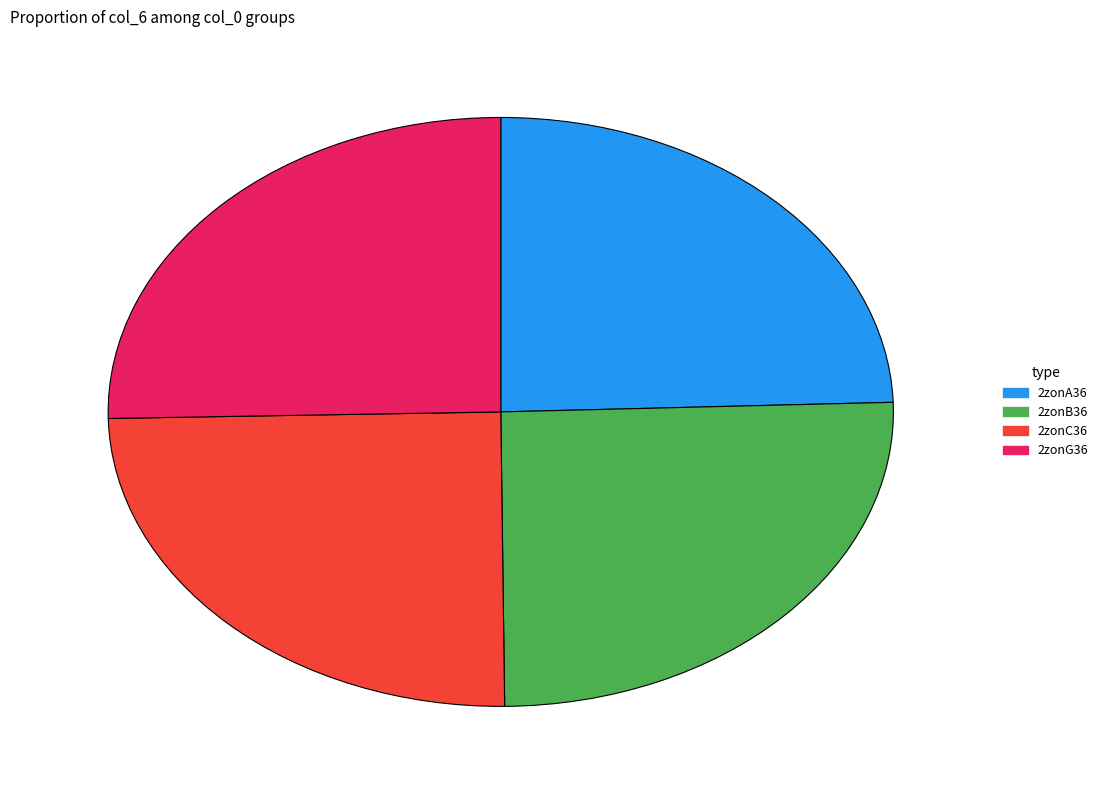

How many segments does this pie chart have?

4